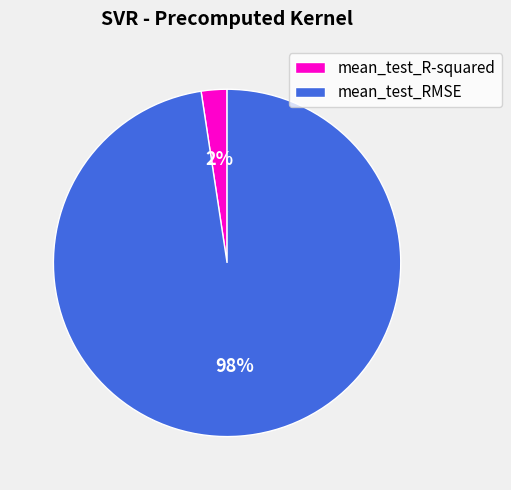

Do mean_test_RMSE and mean_test_R-squared together represent more than half of the pie?

Yes